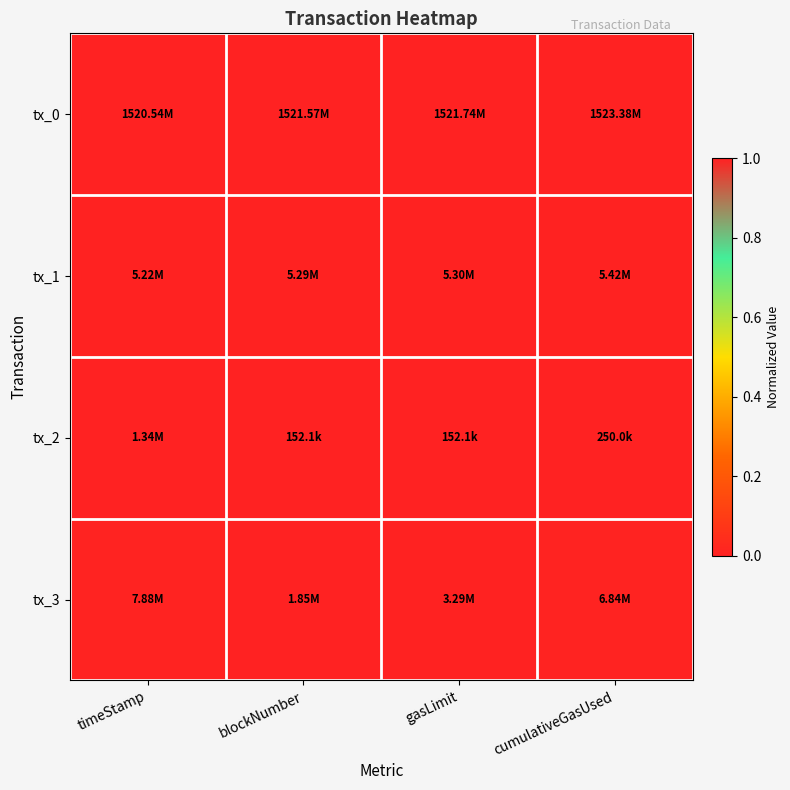

At timeStamp, list the series in order from largest to smallest.

tx_0, tx_3, tx_1, tx_2